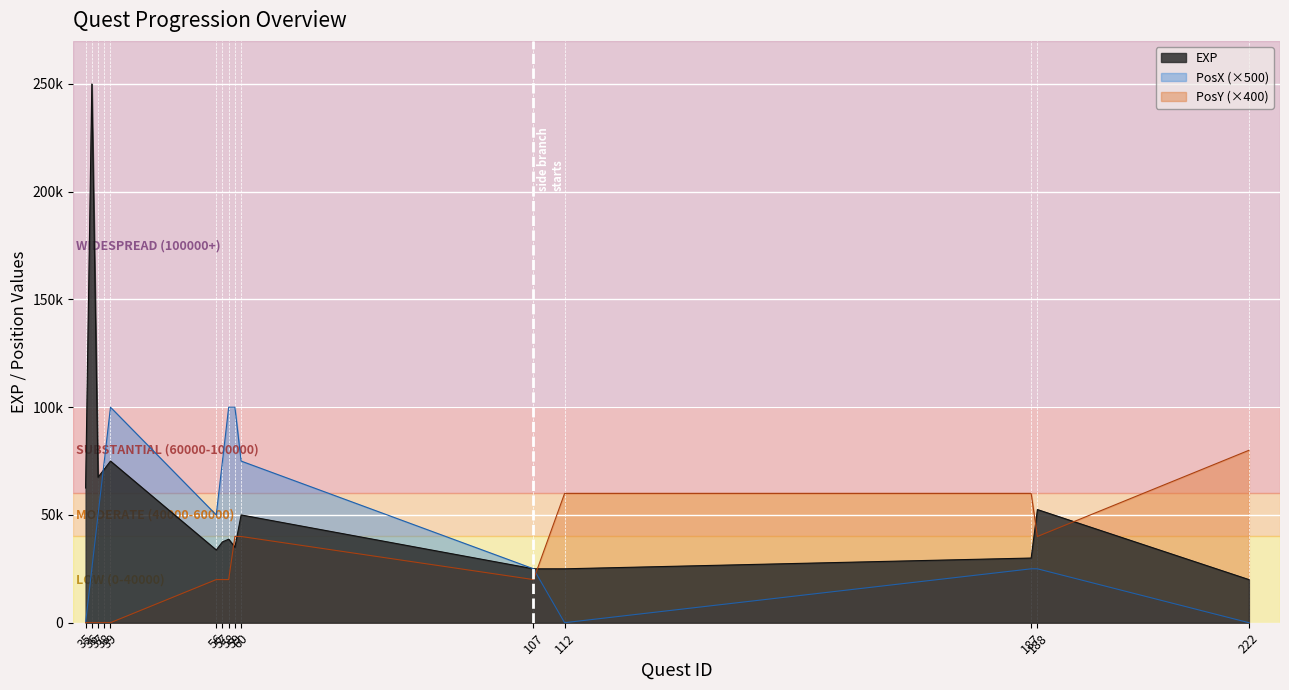

At how many categories does at least one series exceed 46667?

14